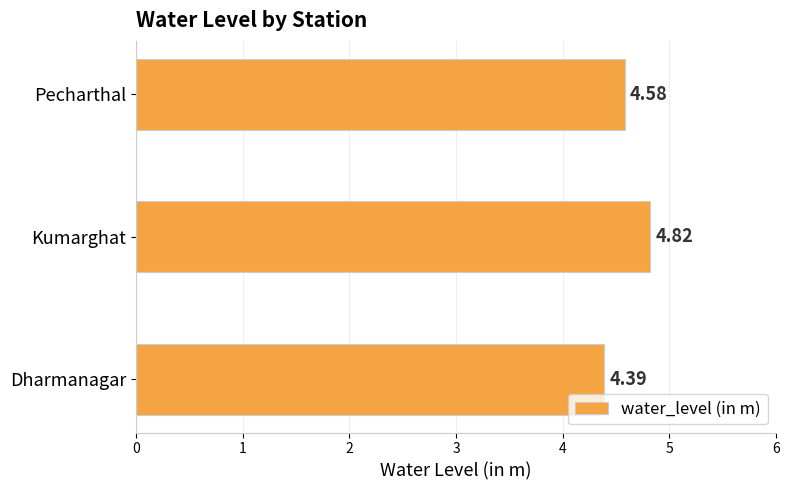

What is the change in value from Dharmanagar to Pecharthal?

+0.2